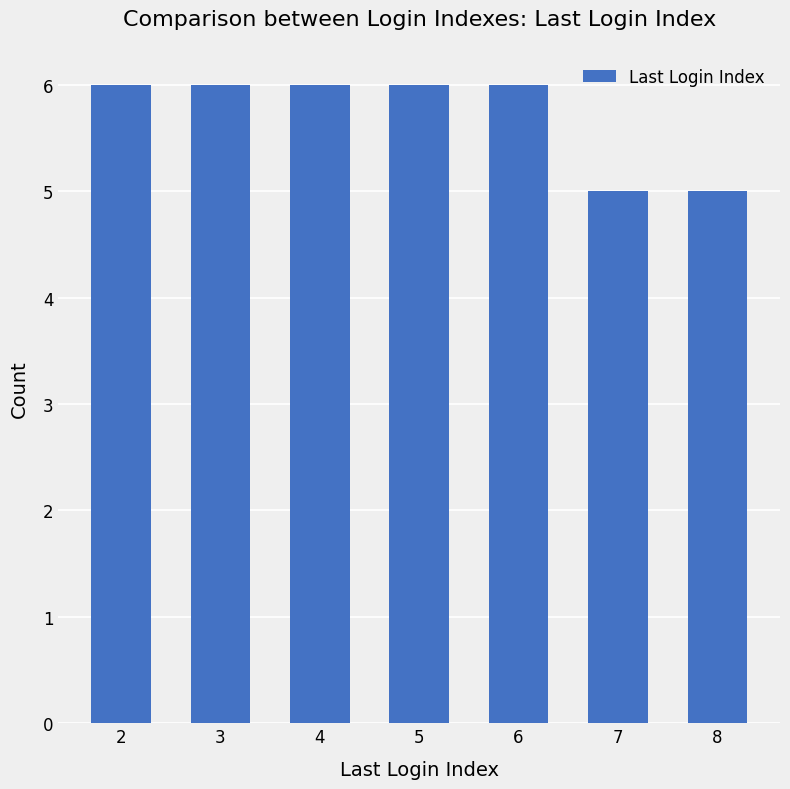

Count the values in the range 5 to 6.

7